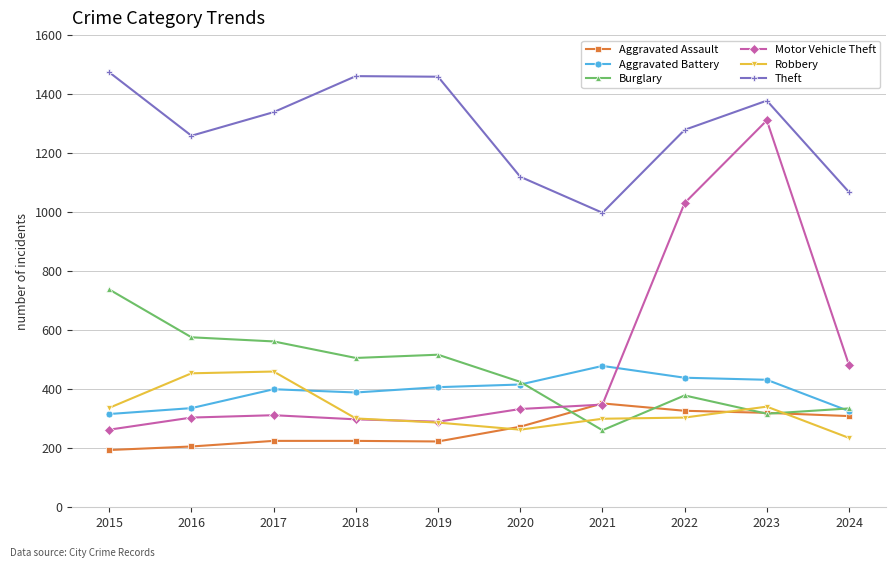

Is this an area chart (filled region under the line)?

No